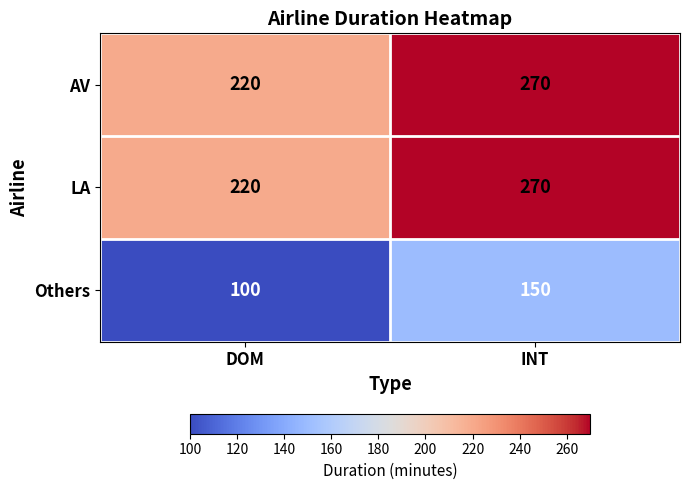

What is the difference between the highest and lowest values at INT?

120